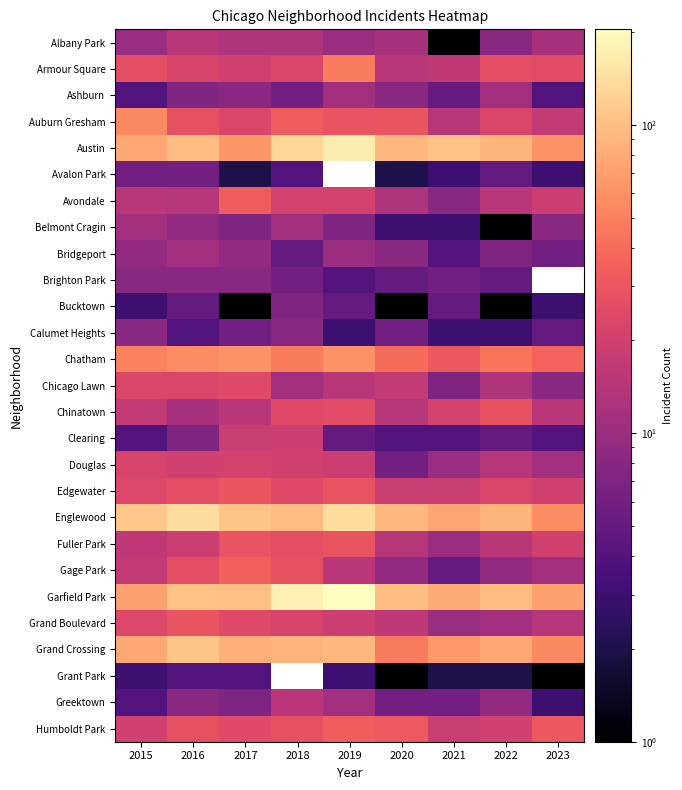

What is the highest value of the Avondale series?

33.0